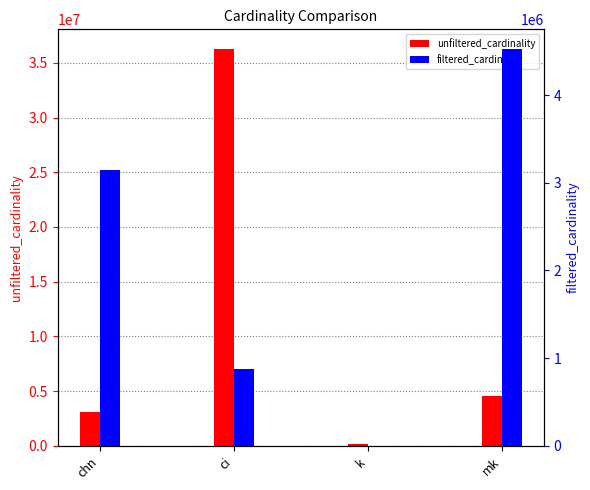

Where does the filtered_cardinality series first go above 3140594?

mk